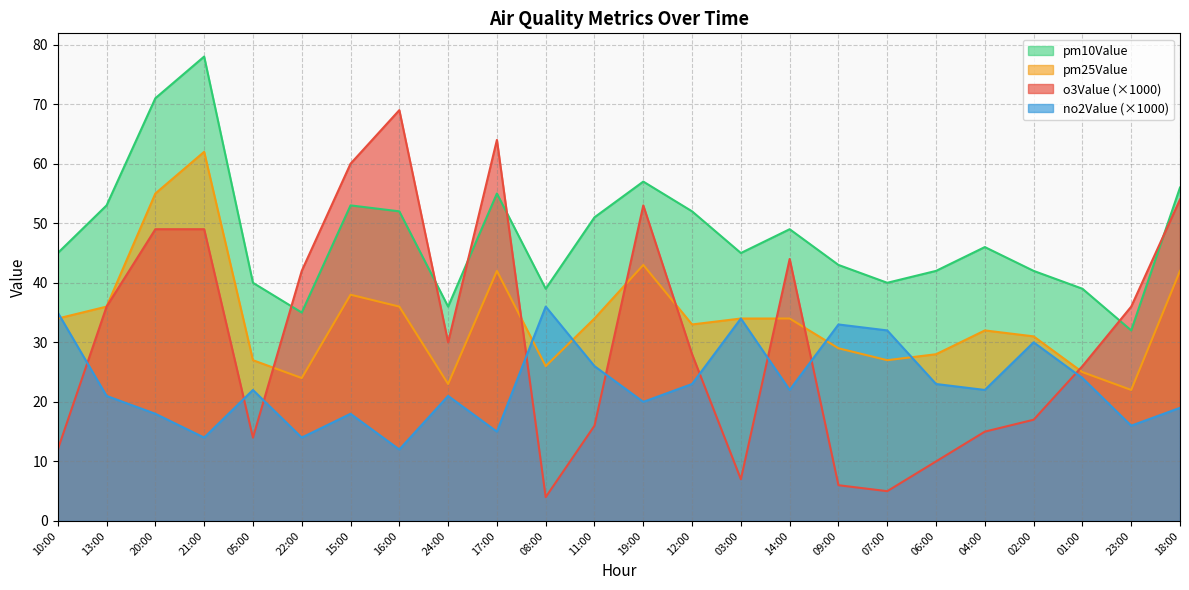

Reading right to left, what are all the values shown in this chart?

o3Value: 18:00=54	23:00=36	01:00=26	02:00=17	04:00=15	06:00=10	07:00=5	09:00=6	14:00=44	03:00=7	12:00=28	19:00=53	11:00=16	08:00=4	17:00=64	24:00=30	16:00=69	15:00=60	22:00=42	05:00=14	21:00=49	20:00=49	13:00=36	10:00=12
no2Value: 18:00=19	23:00=16	01:00=24	02:00=30	04:00=22	06:00=23	07:00=32	09:00=33	14:00=22	03:00=34	12:00=23	19:00=20	11:00=26	08:00=36	17:00=15	24:00=21	16:00=12	15:00=18	22:00=14	05:00=22	21:00=14	20:00=18	13:00=21	10:00=35
pm10Value: 18:00=56	23:00=32	01:00=39	02:00=42	04:00=46	06:00=42	07:00=40	09:00=43	14:00=49	03:00=45	12:00=52	19:00=57	11:00=51	08:00=39	17:00=55	24:00=36	16:00=52	15:00=53	22:00=35	05:00=40	21:00=78	20:00=71	13:00=53	10:00=45
pm25Value: 18:00=42	23:00=22	01:00=25	02:00=31	04:00=32	06:00=28	07:00=27	09:00=29	14:00=34	03:00=34	12:00=33	19:00=43	11:00=34	08:00=26	17:00=42	24:00=23	16:00=36	15:00=38	22:00=24	05:00=27	21:00=62	20:00=55	13:00=36	10:00=34